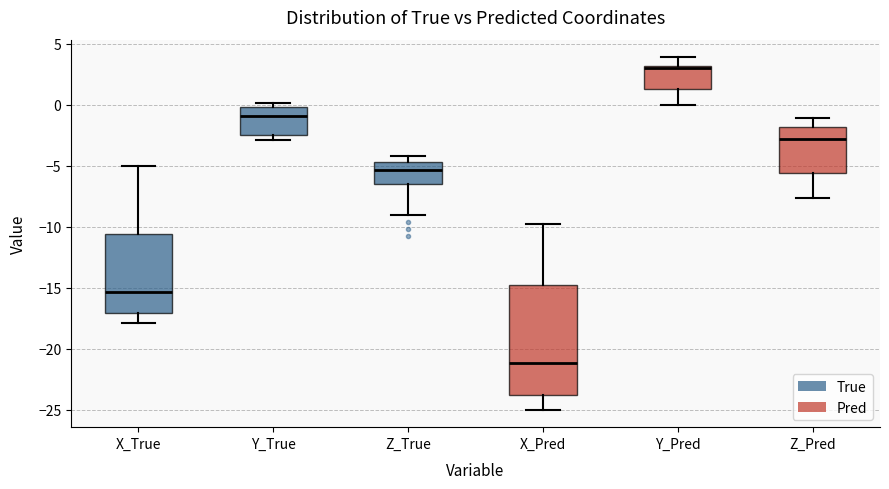

Reading left to right, read every box against the y-axis: the position of its median line, the range the box covers, and the ends of its whiskers. The values are not printed on the chart, so give them approximately, as read against the axis.

X_True: median -15.5, box -17.0 to -10.5, whiskers -18.0 to -5.0
Y_True: median -1.0, box -2.5 to 0.0, whiskers -3.0 to 0.0 (just above the box's upper edge)
Z_True: median -5.5, box -6.5 to -4.5, whiskers -9.0 to -4.0
X_Pred: median -21.0, box -24.0 to -14.5, whiskers -25.0 to -10.0
Y_Pred: median 3.0 (just below the box's upper edge), box 1.5 to 3.0, whiskers 0.0 to 4.0
Z_Pred: median -3.0, box -5.5 to -2.0, whiskers -7.5 to -1.0